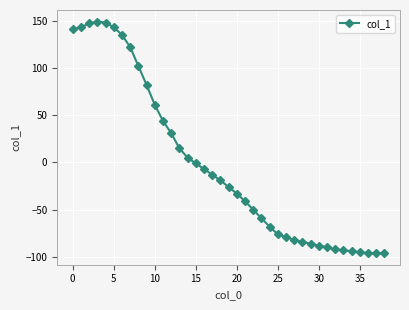

What is the difference between the second highest and minimum values?

244